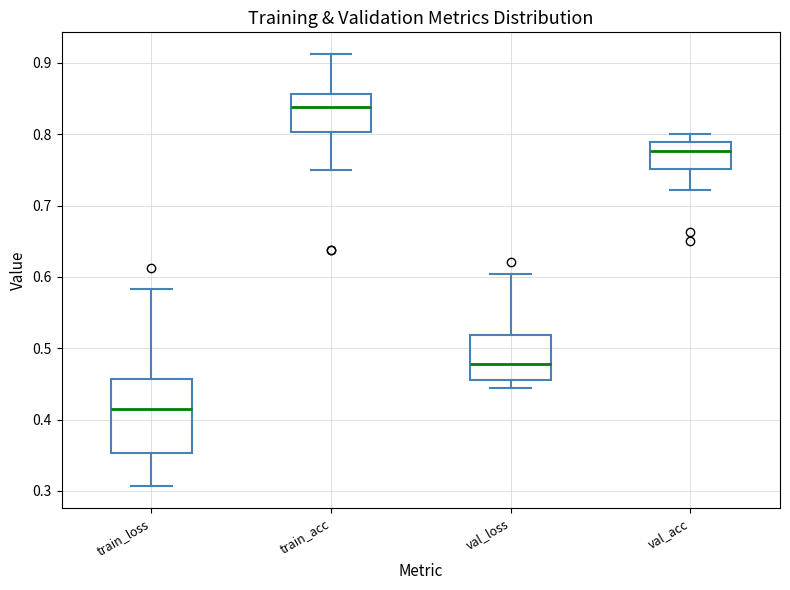

Reading left to right, read every box against the y-axis: the position of its median line, the range the box covers, and the ends of its whiskers. The values are not printed on the chart, so give them approximately, as read against the axis.

train_loss: median 0.41, box 0.35 to 0.46, whiskers 0.31 to 0.58
train_acc: median 0.84, box 0.80 to 0.86, whiskers 0.75 to 0.91
val_loss: median 0.48, box 0.46 to 0.52, whiskers 0.44 to 0.60
val_acc: median 0.78, box 0.75 to 0.79, whiskers 0.72 to 0.80